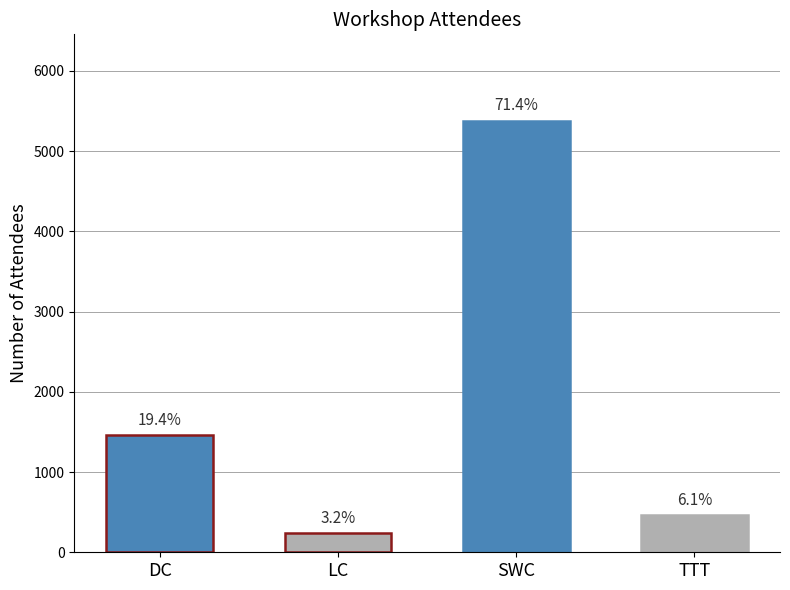

How many bars are there in total?

4